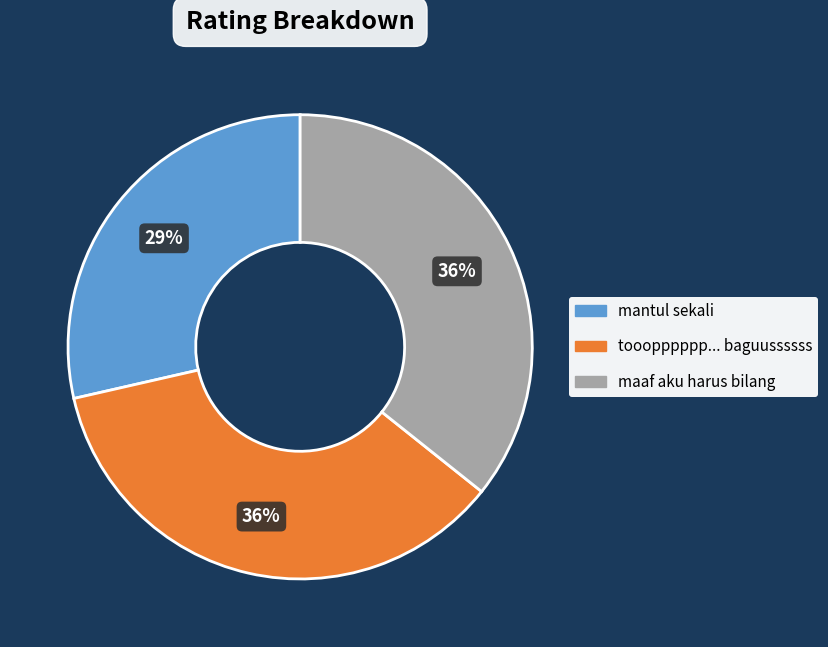

Combined, do maaf aku harus bilang and tooopppppp... baguussssss account for over 50%?

Yes